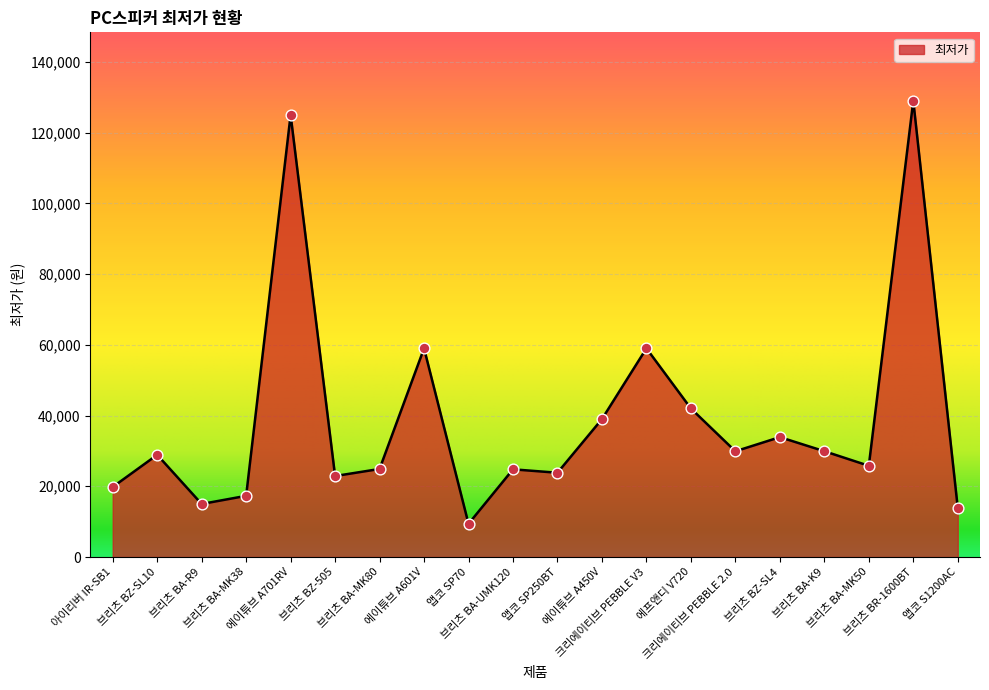

Which has a higher value, 브리츠 BA-MK38 or 아이리버 IR-SB1?

아이리버 IR-SB1